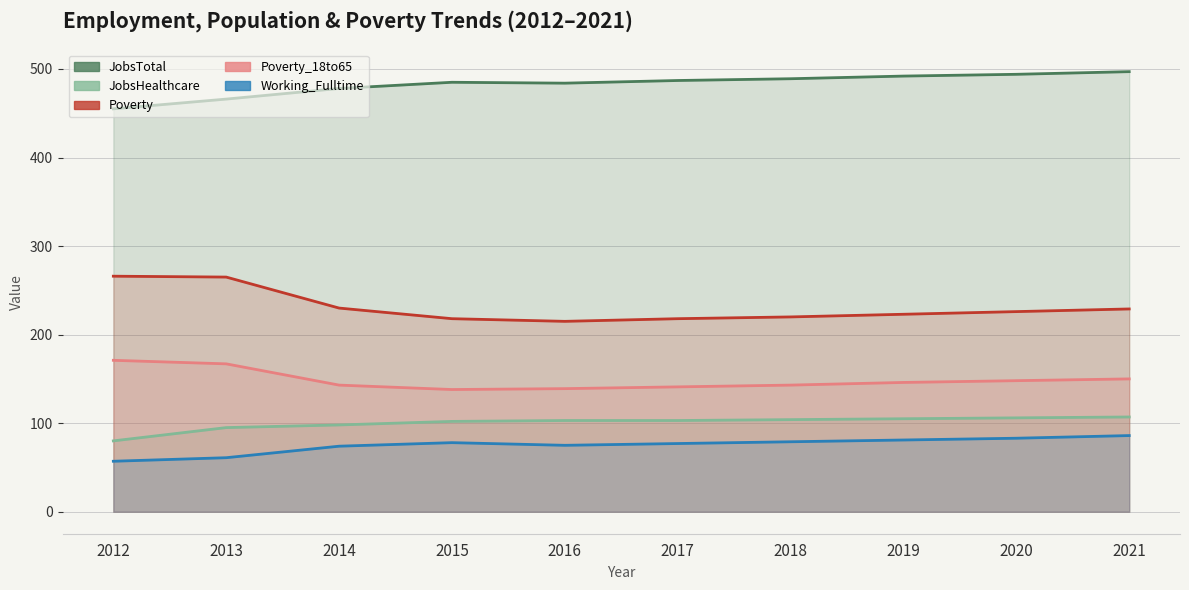

True or false: Working_Fulltime and Poverty intersect in this chart.

False